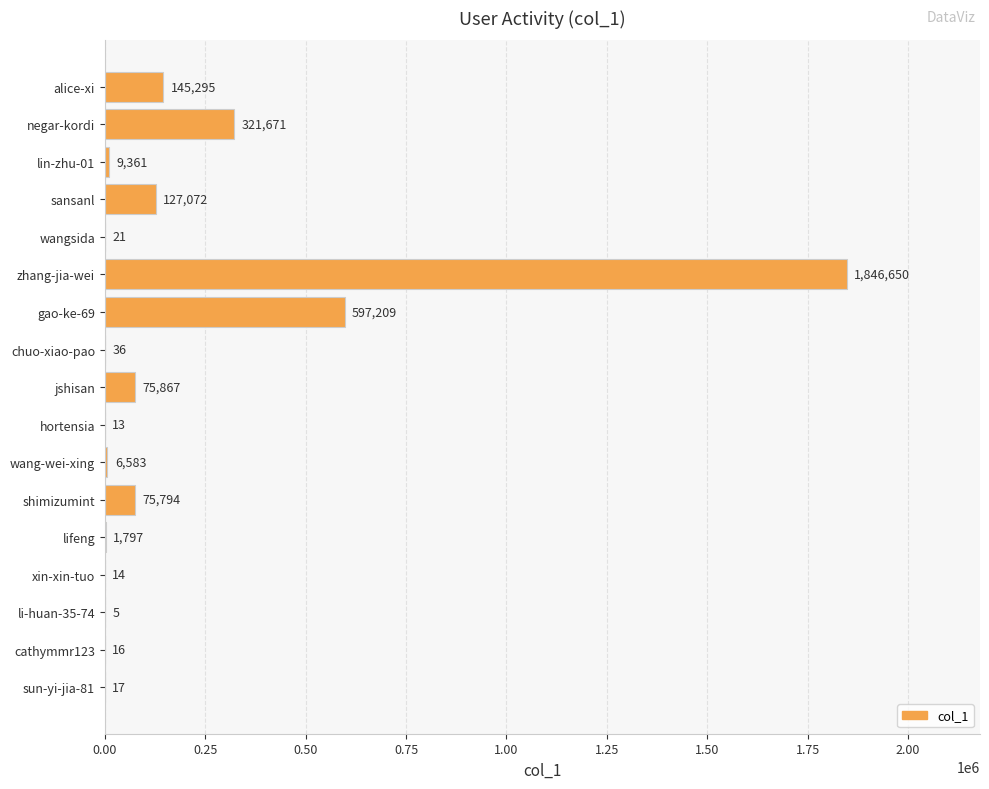

At which label is the value closest to 923327?

gao-ke-69